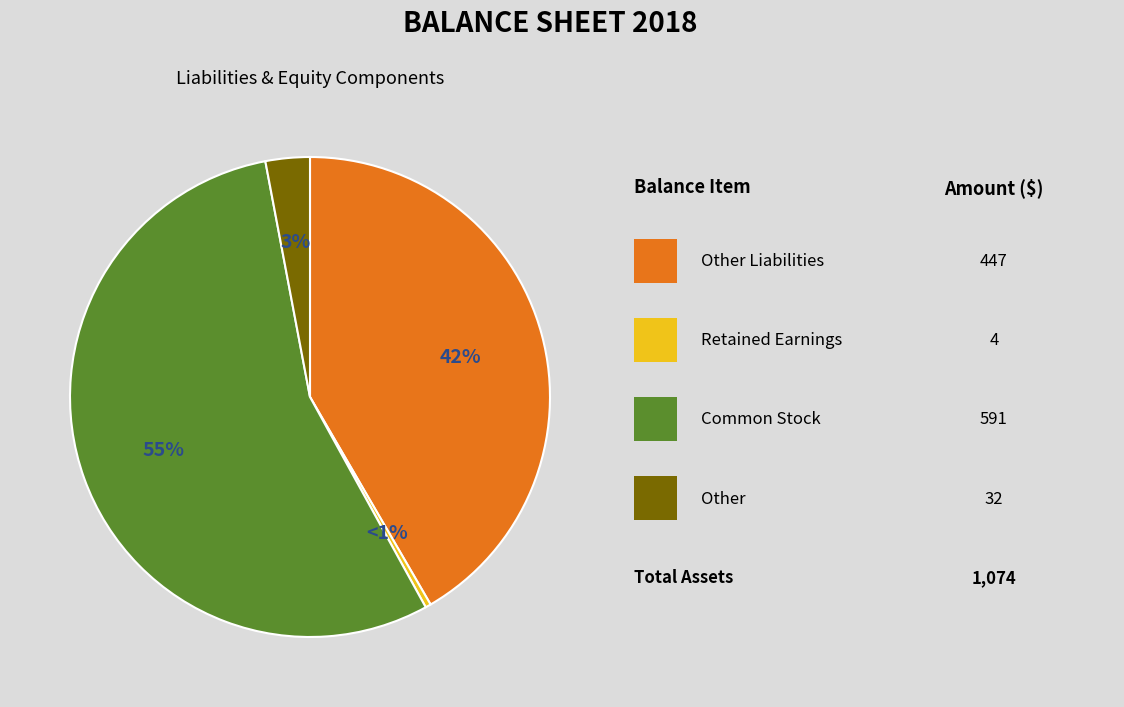

To the nearest percent, what is the combined percentage of Other and Common Stock?

58%